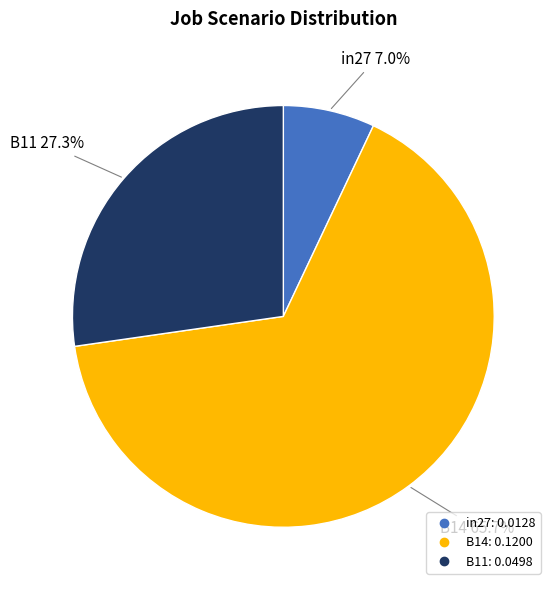

What portion of the pie excludes in27?

93.0%